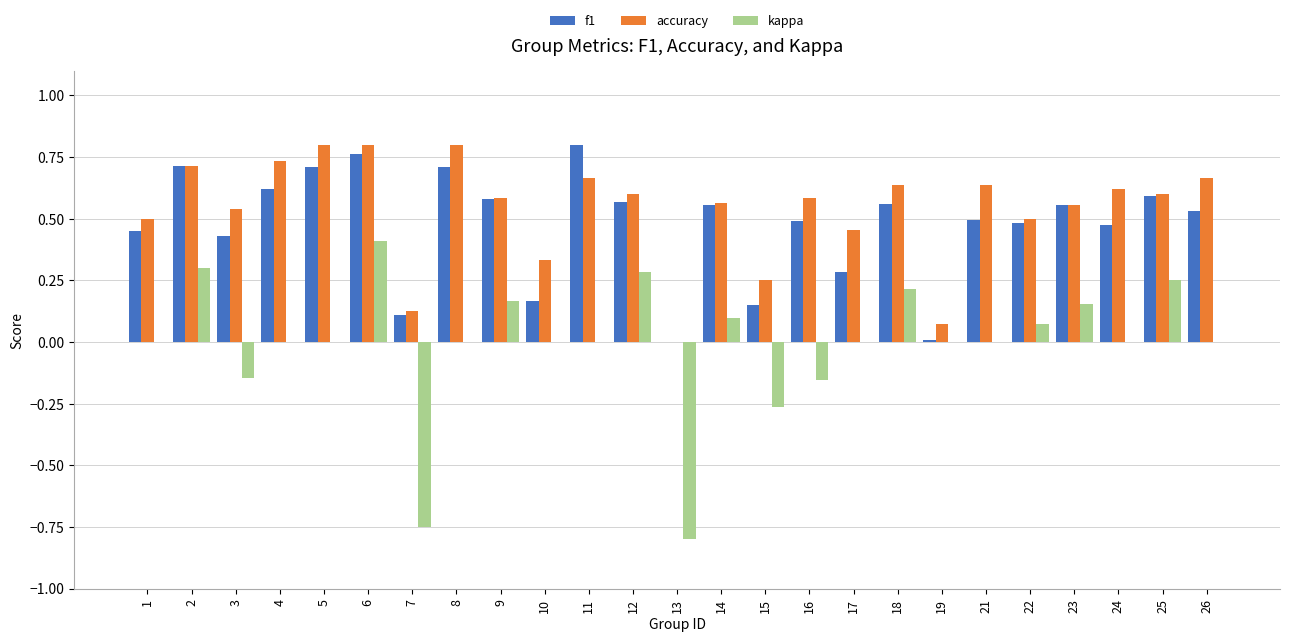

What is the sum of the f1 values at 21 and 18?

1.1